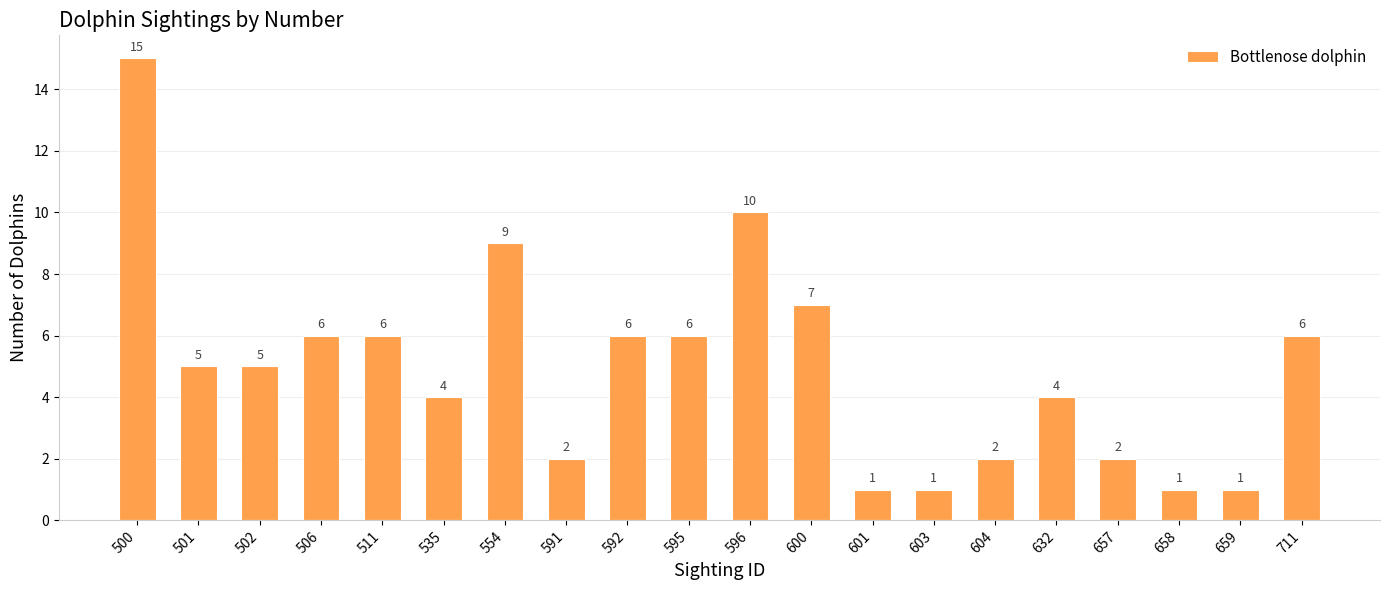

The value at 501 is 5. True or false?

True